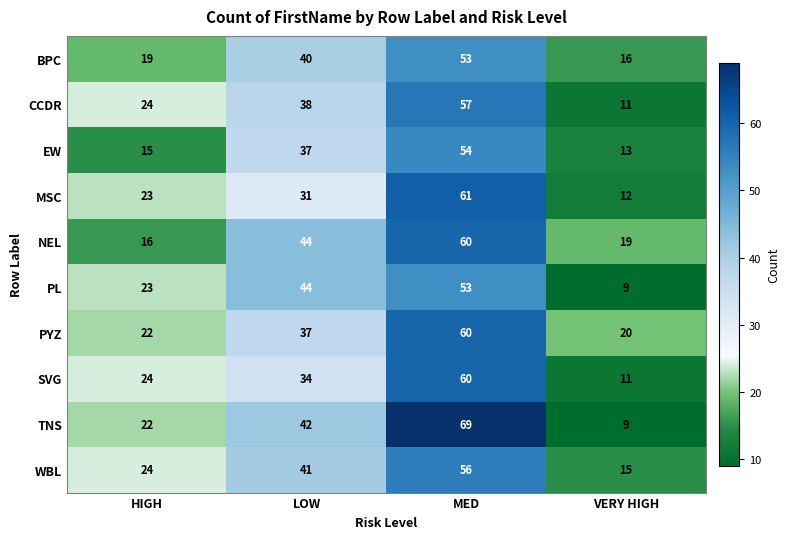

Which series has the largest total across all categories?

TNS